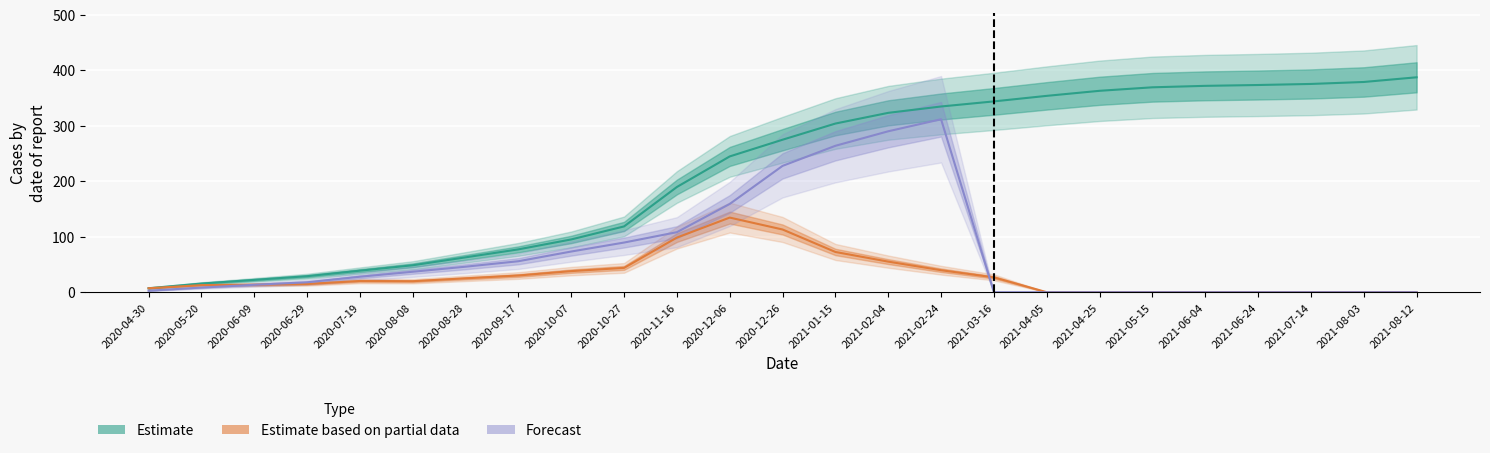

What is the difference between the Recovered values at 2020-08-28 and 2021-06-04?

46.0